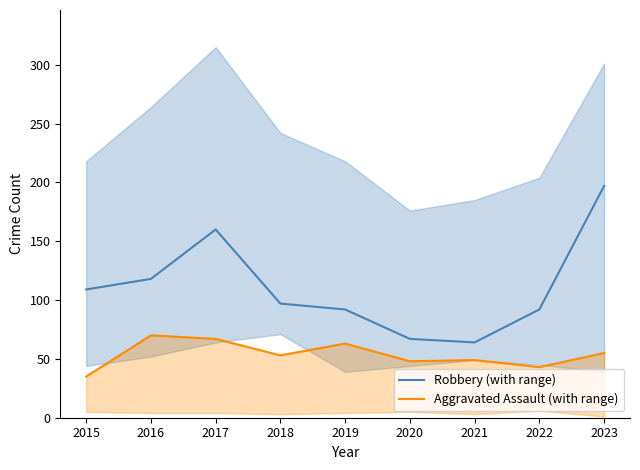

The value of Robbery (with range) at 2018 is 175. True or false?

False